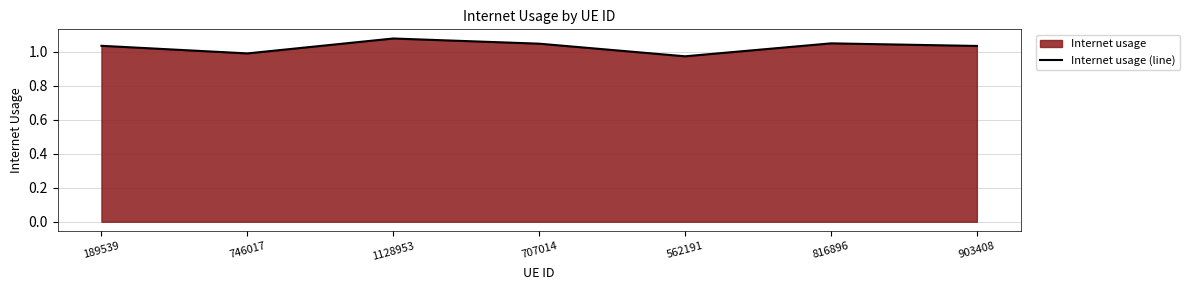

Reading left to right, list all the values displayed in this chart.

189539=1.0	746017=1.0	1128953=1.1	707014=1.0	562191=1.0	816896=1.0	903408=1.0